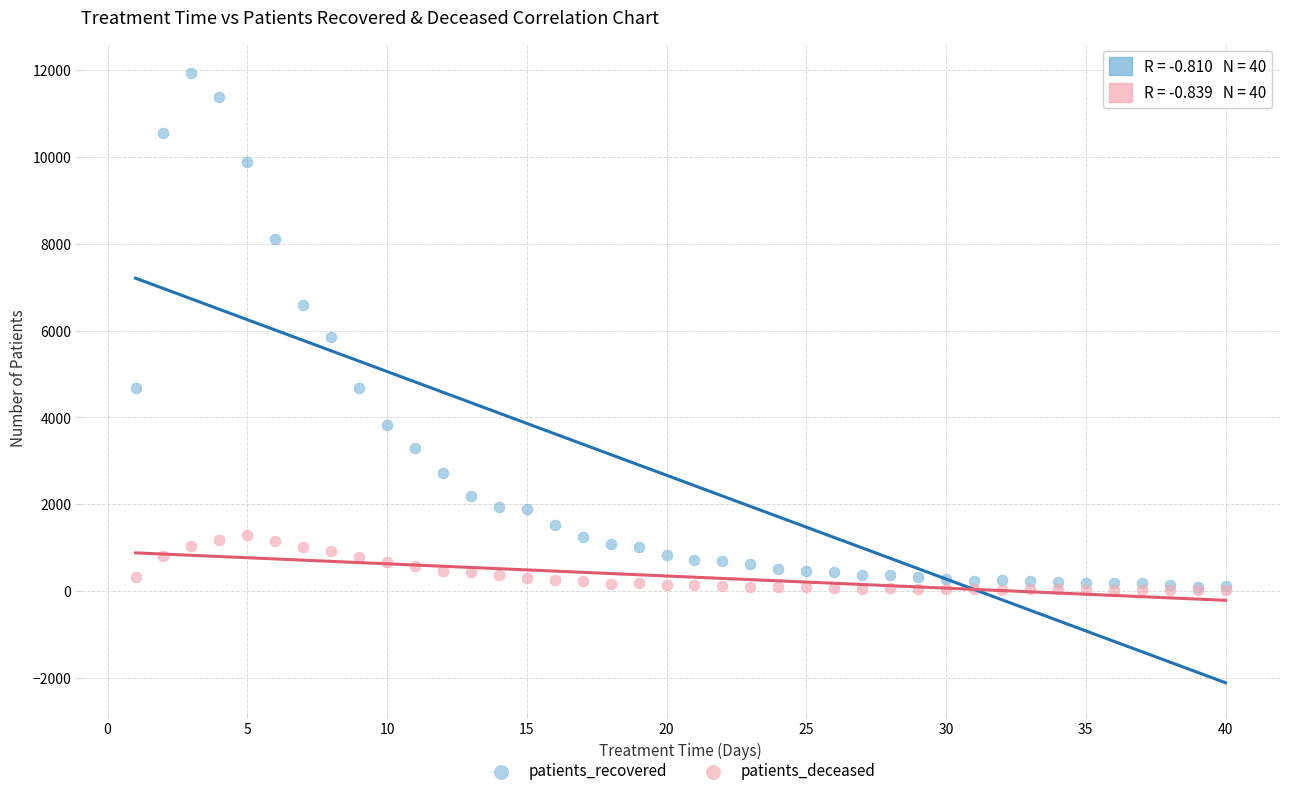

What are all the series names shown in the legend?

patients_recovered, patients_deceased